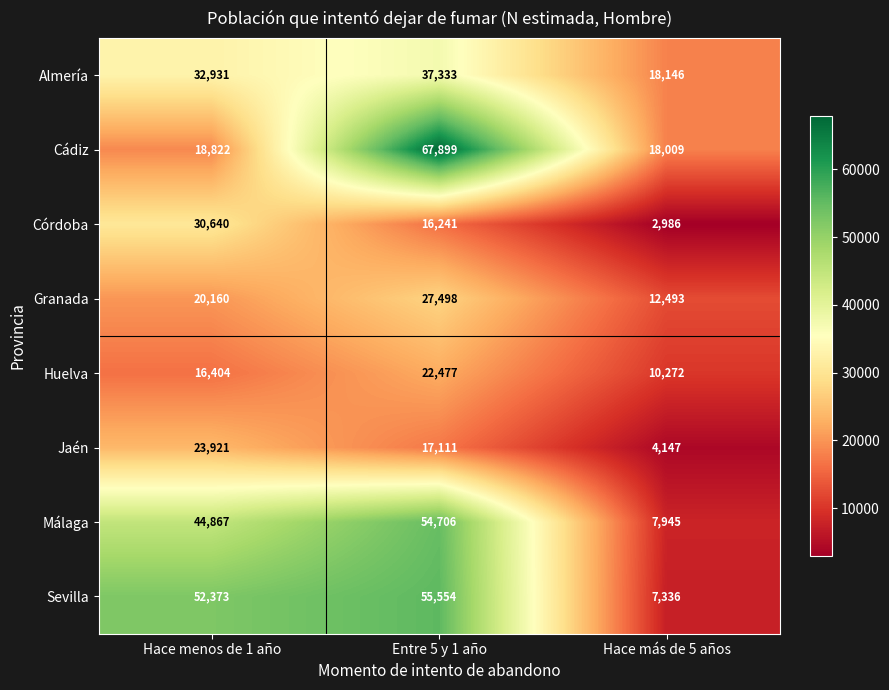

How many data points does each series have?

3